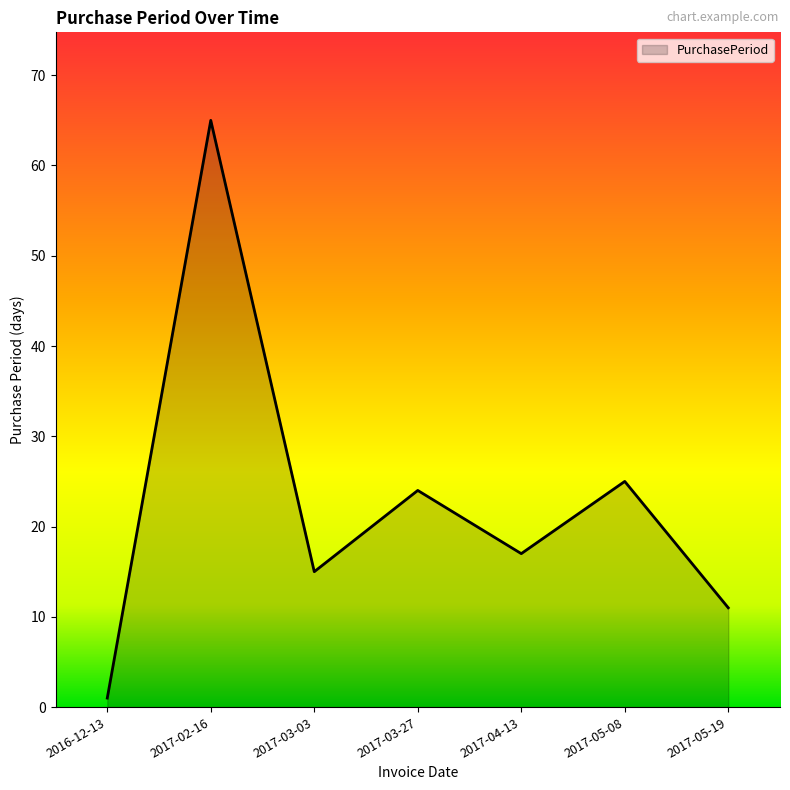

How many lines are shown in the chart?

1